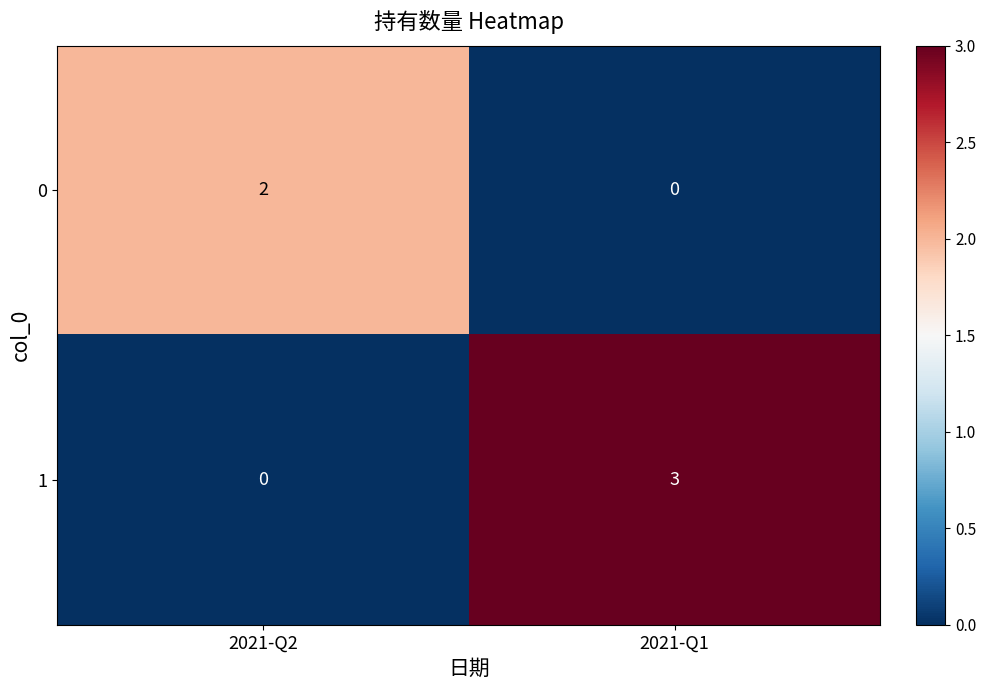

At 2021-Q1, list the series in order from smallest to largest.

0, 1